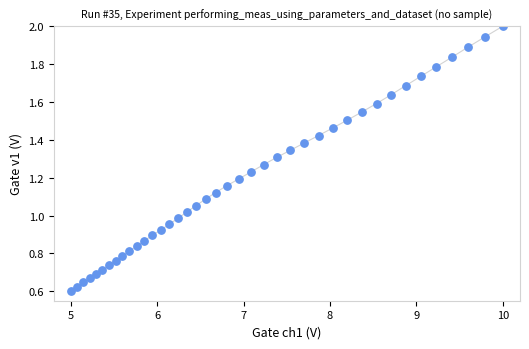

How many points are shown in the scatter plot?

40